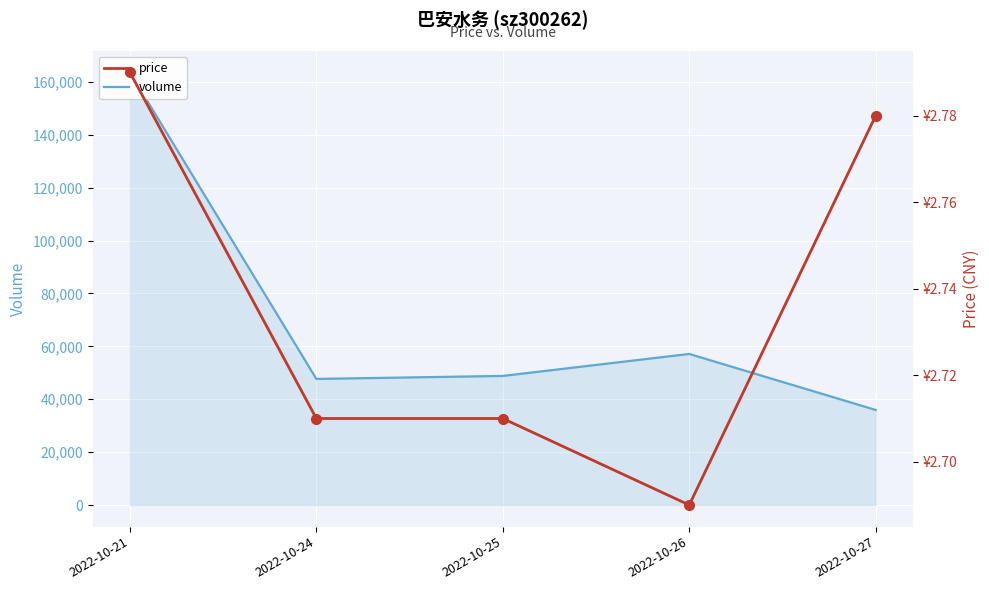

True or false: volume and price intersect in this chart.

False